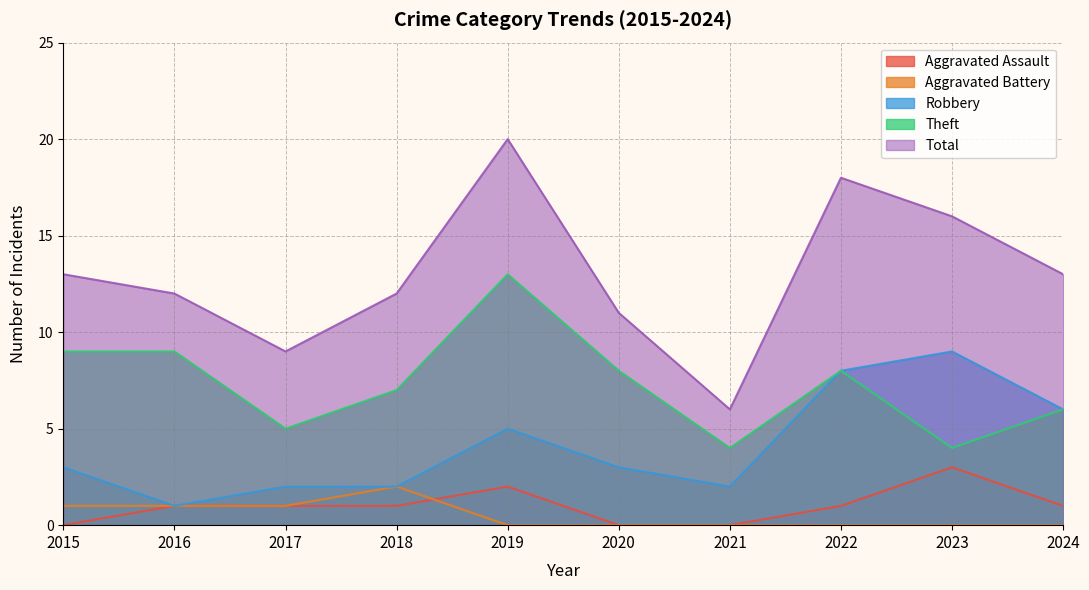

At which label does Aggravated Assault reach its minimum?

2015